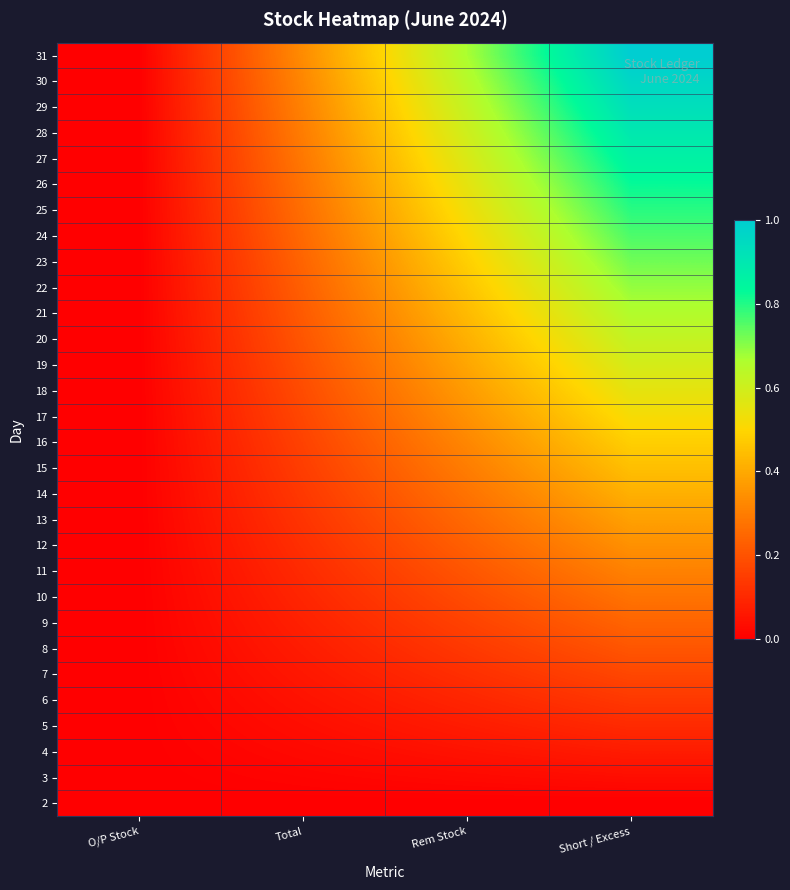

At Short / Excess, list the series in order from smallest to largest.

2, 3, 4, 5, 6, 7, 8, 9, 10, 11, 12, 13, 14, 15, 16, 17, 18, 19, 20, 21, 22, 23, 24, 25, 26, 27, 28, 29, 30, 31